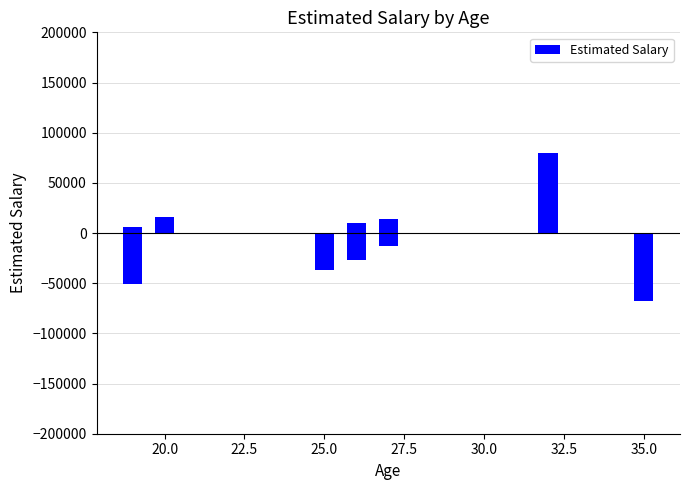

Reading left to right, what are all the values shown in this chart?

-51000	-68000	-27000	-13000	6000	-12000	14000	80000	-37000	-5000	10000	-18000	16000